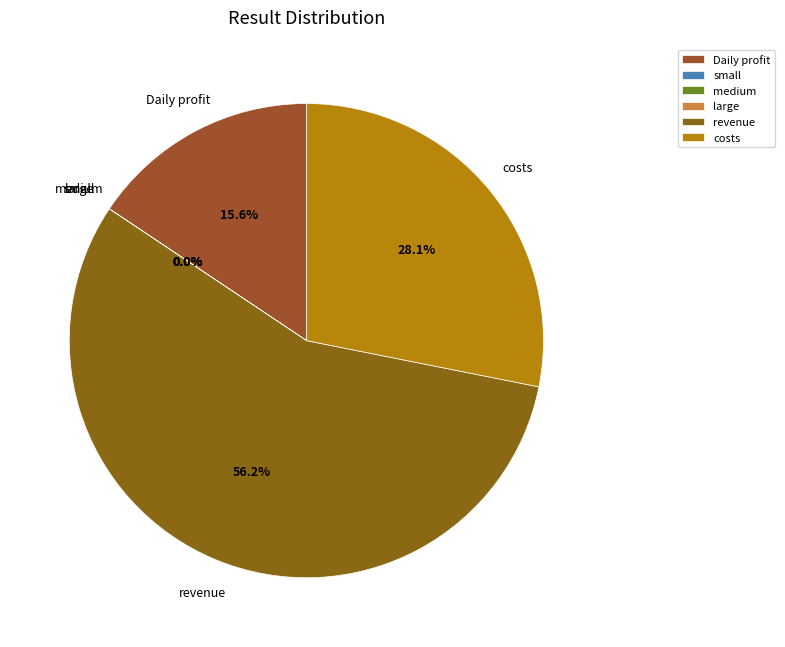

Combined, do revenue and Daily profit account for over 50%?

Yes